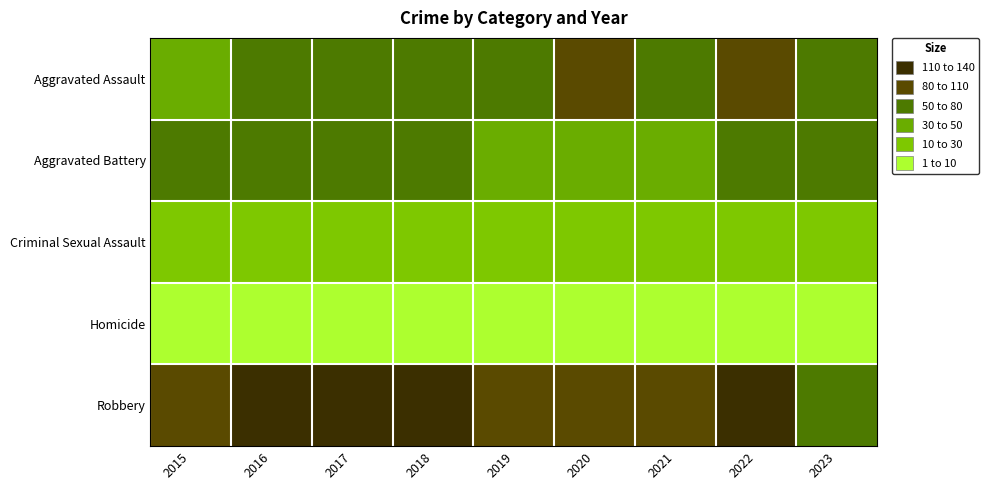

Reading right to left, extract all data points from this chart.

Aggravated Assault: 2023=55	2022=89	2021=58	2020=88	2019=61	2018=72	2017=59	2016=50	2015=31
Aggravated Battery: 2023=52	2022=66	2021=43	2020=48	2019=45	2018=52	2017=54	2016=60	2015=50
Criminal Sexual Assault: 2023=12	2022=19	2021=24	2020=12	2019=29	2018=19	2017=19	2016=20	2015=13
Homicide: 2023=3	2022=6	2021=2	2020=6	2019=3	2018=5	2017=2	2016=8	2015=4
Robbery: 2023=62	2022=125	2021=95	2020=94	2019=89	2018=130	2017=115	2016=123	2015=87